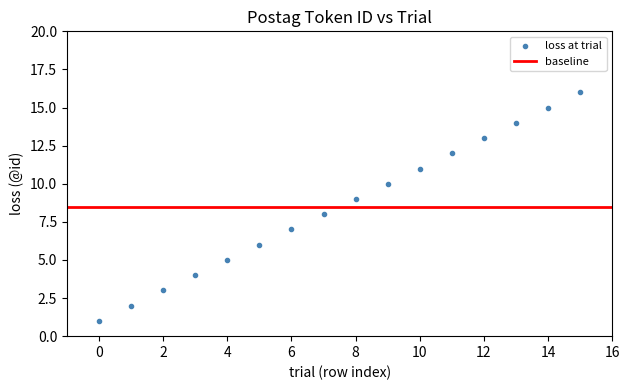

What is the range of Y values (max minus min)?

15